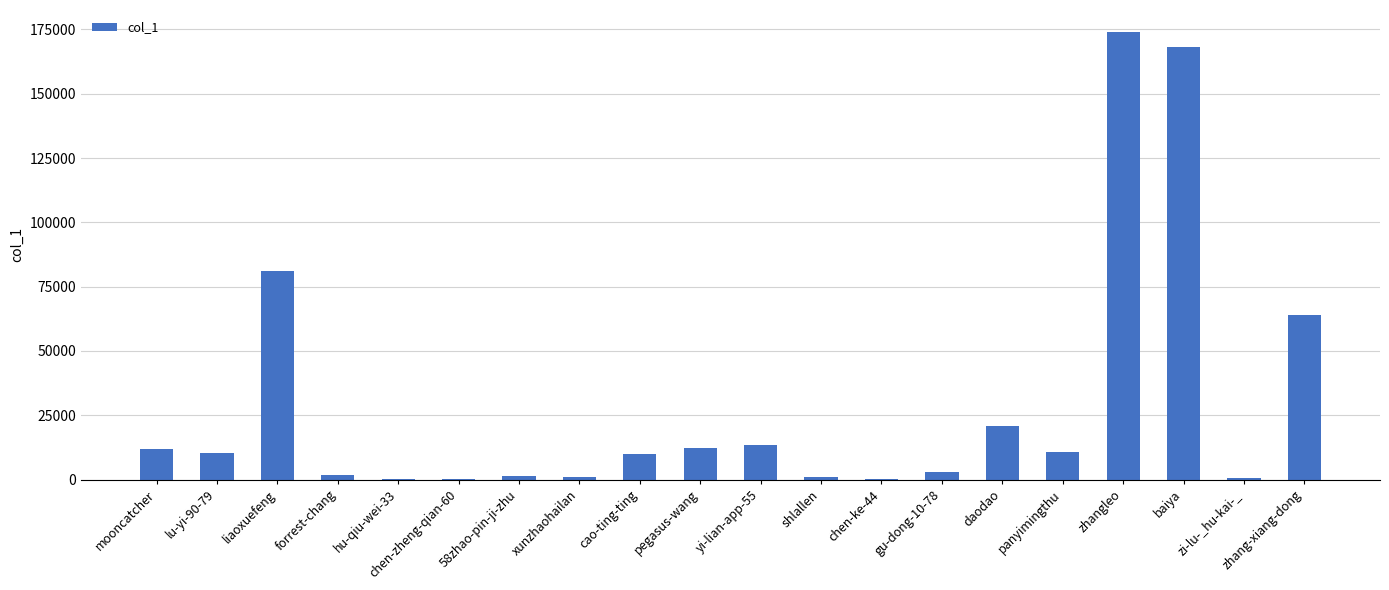

Is it true that the value at panyimingthu is 10539?

True